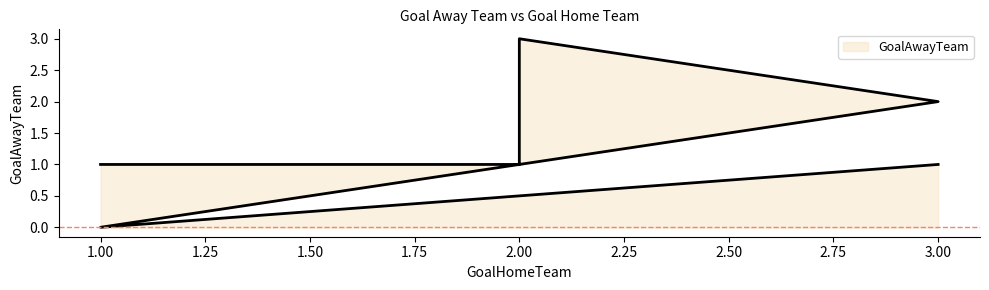

Where does the data first go above 1?

2